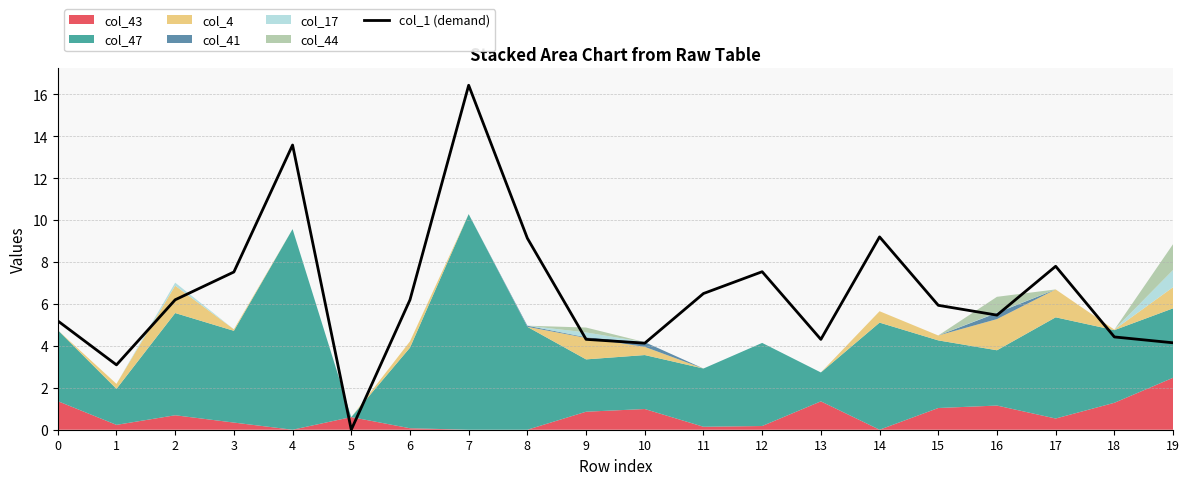

Count the number of categories in the chart.

20